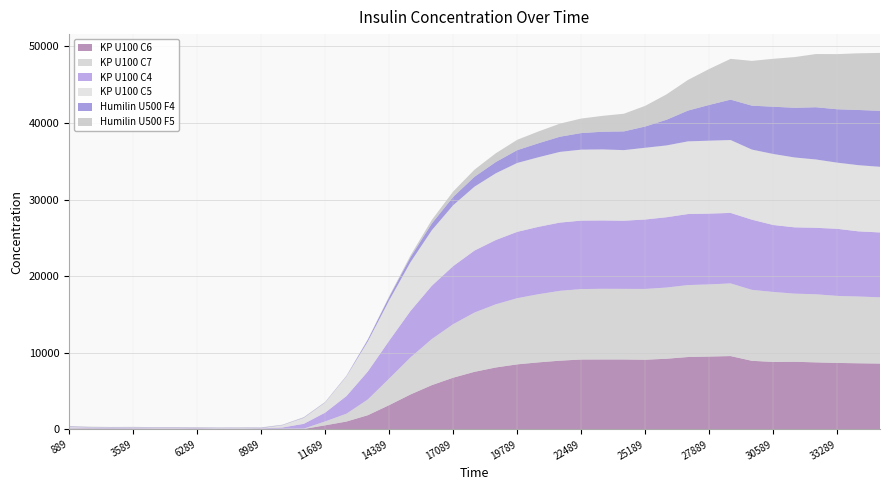

Reading left to right, transcribe all the data shown in this chart.

KP U100 C6: 889=80	1789=79	2689=62	3589=54	4489=60	5389=51	6289=59	7189=46	8089=46	8989=36	9889=56	10789=47	11689=529	12589=1023	13489=1849	14389=3165	15289=4558	16189=5775	17089=6747	17989=7514	18889=8082	19789=8487	20689=8749	21589=8968	22489=9120	23389=9126	24289=9126	25189=9092	26089=9222	26989=9446	27889=9508	28789=9570	29689=8950	30589=8804	31489=8827	32389=8746	33289=8675	34189=8629	35089=8592
KP U100 C7: 889=83	1789=62	2689=57	3589=51	4489=50	5389=46	6289=53	7189=43	8089=55	8989=51	9889=46	10789=52	11689=507	12589=1024	13489=2054	14389=3463	15289=4837	16189=6020	17089=6985	17989=7740	18889=8245	19789=8638	20689=8899	21589=9116	22489=9197	23389=9224	24289=9215	25189=9241	26089=9293	26989=9390	27889=9417	28789=9486	29689=9264	30589=9135	31489=8893	32389=8891	33289=8748	34189=8715	35089=8650
KP U100 C4: 889=69	1789=58	2689=58	3589=60	4489=41	5389=49	6289=61	7189=44	8089=44	8989=43	9889=144	10789=623	11689=1148	12589=2302	13489=3649	14389=4943	15289=6064	16189=6955	17089=7585	17989=8093	18889=8398	19789=8661	20689=8796	21589=8912	22489=8936	23389=8927	24289=8901	25189=9067	26089=9181	26989=9276	27889=9245	28789=9203	29689=9160	30589=8741	31489=8657	32389=8680	33289=8759	34189=8505	35089=8469
KP U100 C5: 889=86	1789=61	2689=50	3589=58	4489=51	5389=59	6289=54	7189=42	8089=44	8989=26	9889=300	10789=781	11689=1314	12589=2573	13489=3932	14389=5267	15289=6363	16189=7251	17089=7946	17989=8340	18889=8711	19789=8993	20689=9084	21589=9227	22489=9265	23389=9271	24289=9214	25189=9363	26089=9373	26989=9487	27889=9519	28789=9515	29689=9151	30589=9272	31489=9120	32389=8916	33289=8637	34189=8639	35089=8566
Humilin U500 F4: 889=61	1789=40	2689=56	3589=51	4489=55	5389=52	6289=36	7189=35	8089=32	8989=59	9889=36	10789=49	11689=41	12589=52	13489=228	14389=437	15289=651	16189=882	17089=1086	17989=1293	18889=1471	19789=1672	20689=1829	21589=1983	22489=2165	23389=2310	24289=2447	25189=2778	26089=3355	26989=4018	27889=4671	28789=5273	29689=5737	30589=6171	31489=6487	32389=6821	33289=6971	34189=7208	35089=7312
Humilin U500 F5: 889=60	1789=52	2689=33	3589=57	4489=33	5389=47	6289=44	7189=42	8089=47	8989=45	9889=29	10789=48	11689=48	12589=36	13489=42	14389=104	15289=236	16189=464	17089=703	17989=930	18889=1142	19789=1351	20689=1539	21589=1706	22489=1895	23389=2071	24289=2303	25189=2697	26089=3315	26989=3997	27889=4692	28789=5324	29689=5843	30589=6256	31489=6619	32389=6944	33289=7201	34189=7401	35089=7555